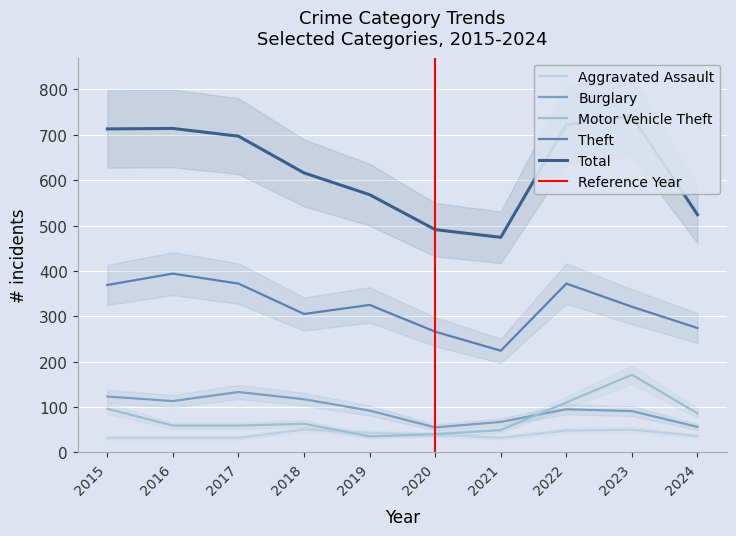

What is the value of the Theft point at the 10th from the left?

274